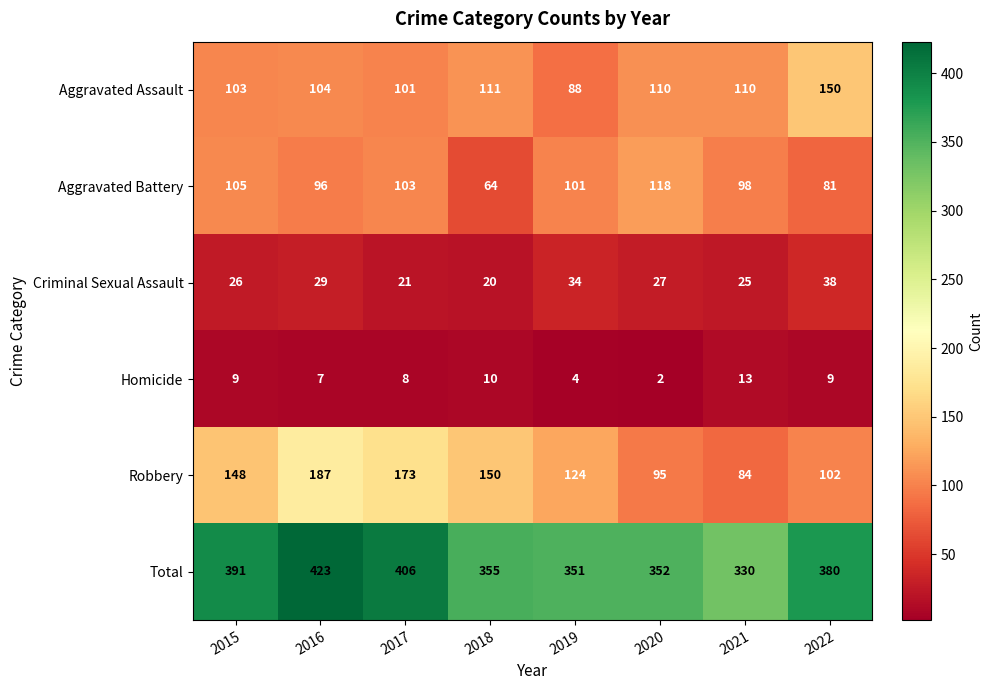

How many distinct data groups are displayed?

6